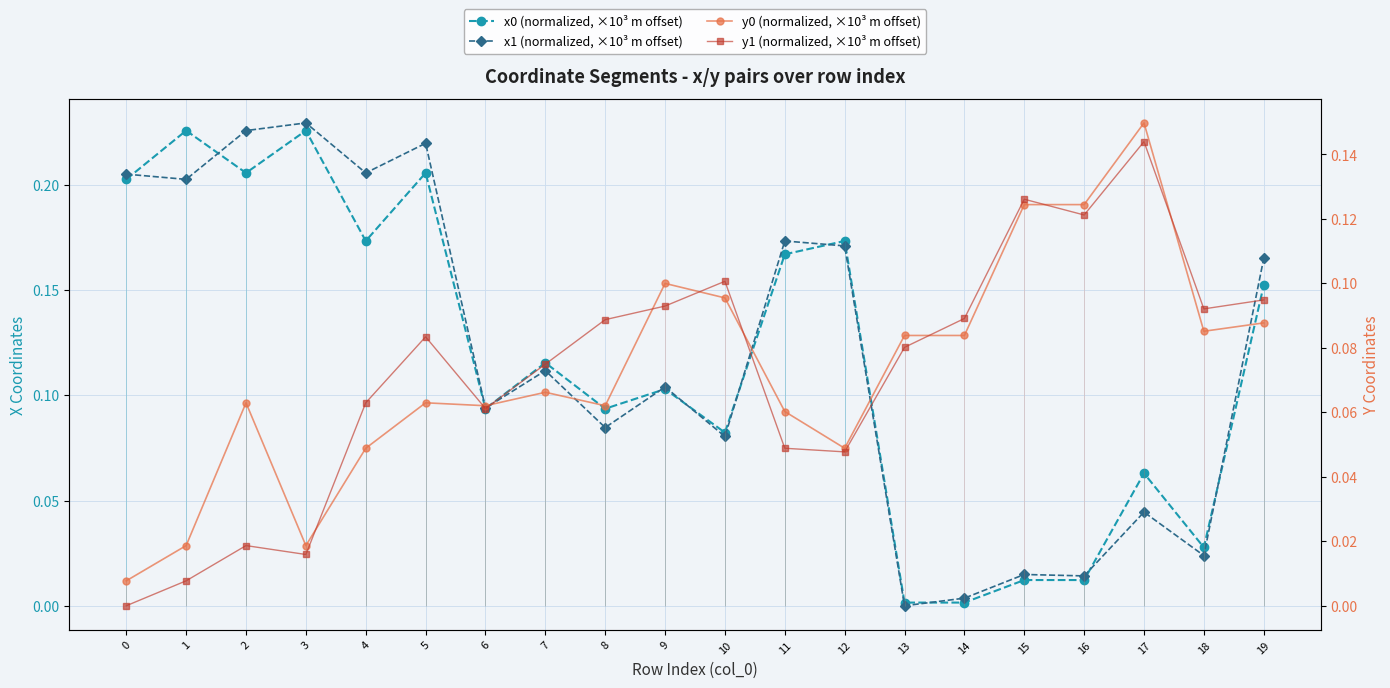

At how many categories does at least one series exceed 0?

20